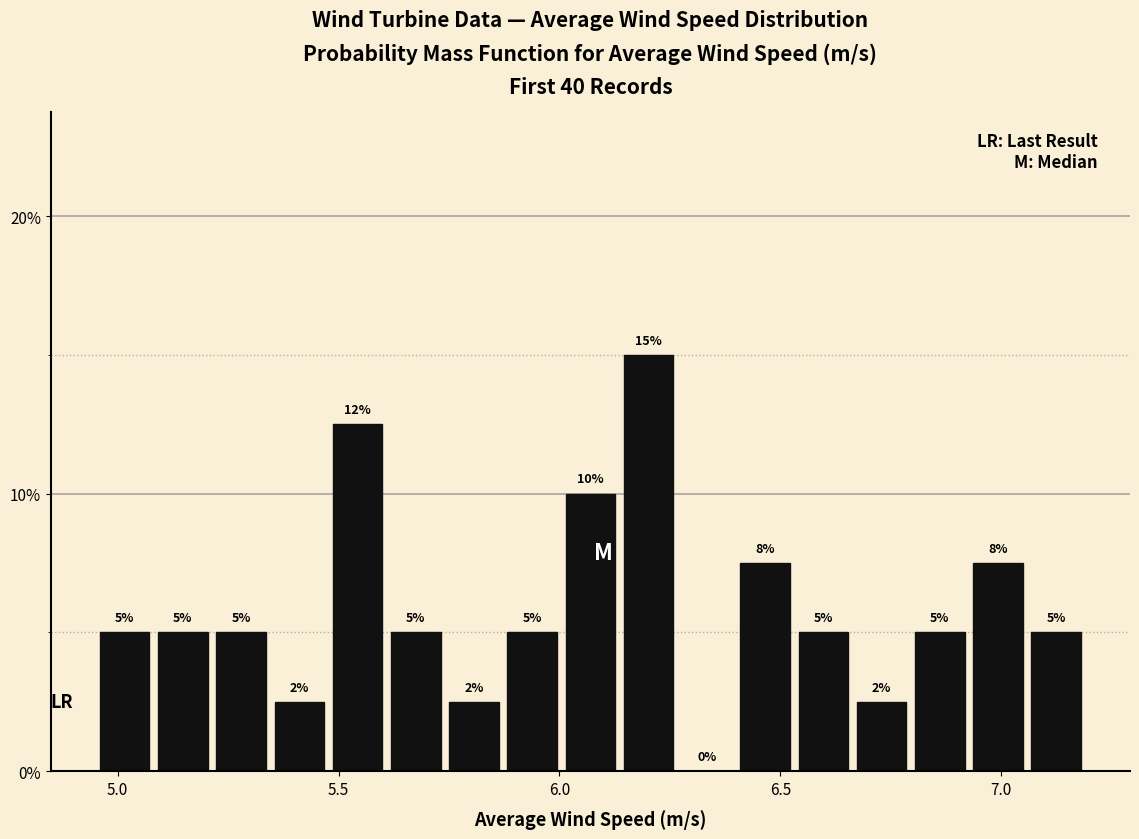

Read against the x-axis, roughly where is the centre of the tallest bar?

6.20